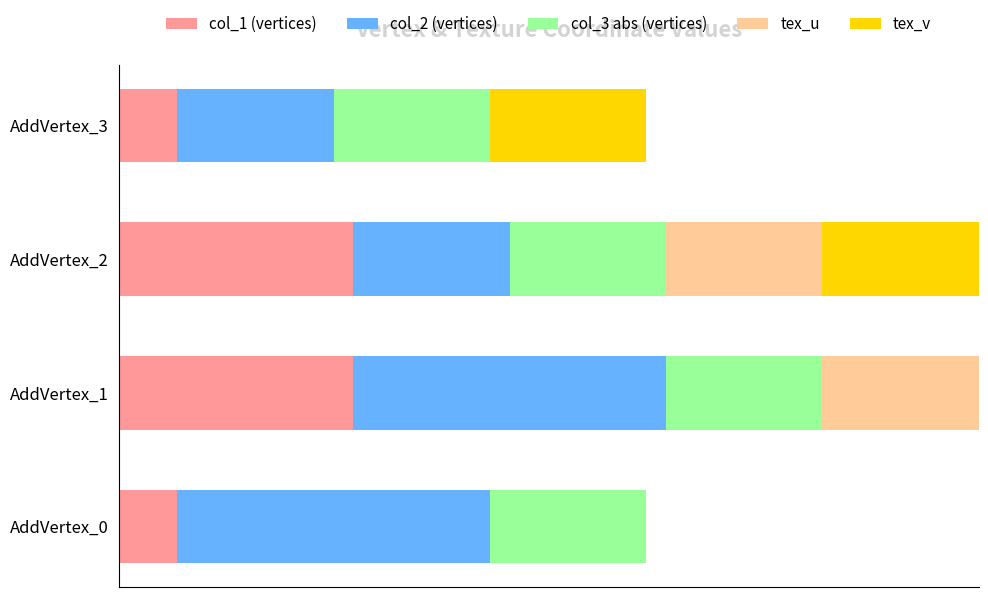

What are all the series names shown in the legend?

col_1 (vertices), col_2 (vertices), col_3 abs (vertices), tex_u, tex_v